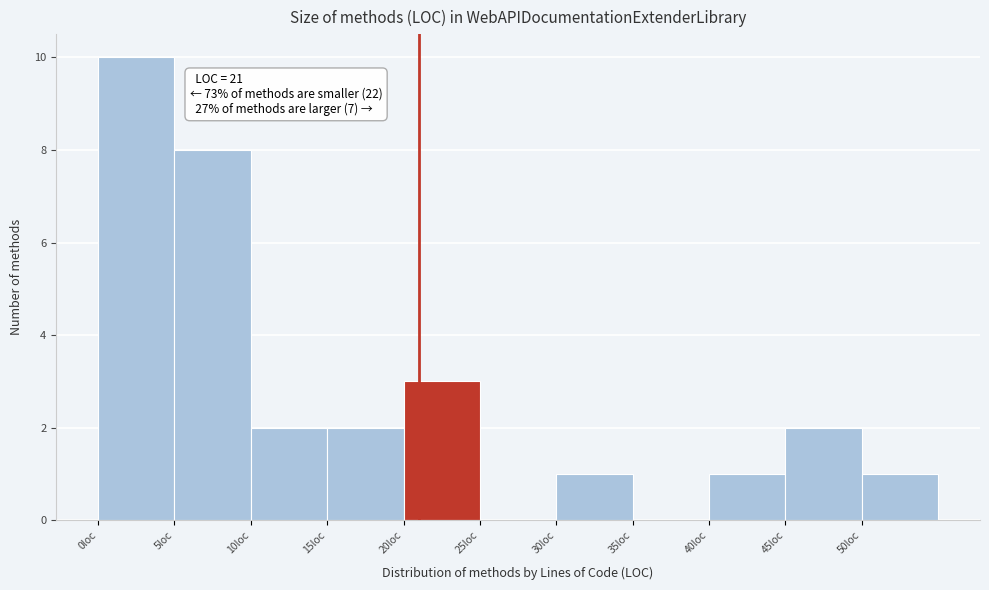

Over which range of the x-axis is the bar tallest?

0 to 5